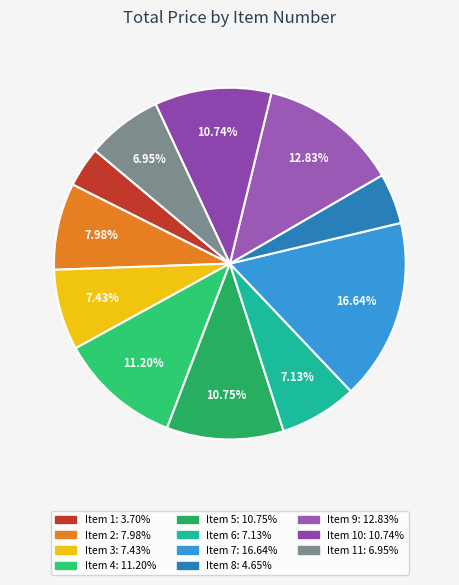

How many segments does this pie chart have?

11